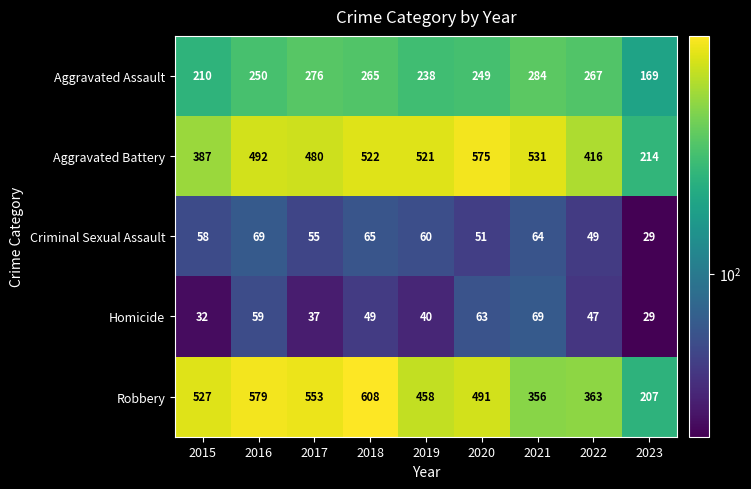

What is the spread (max minus min) of values at 2023?

185